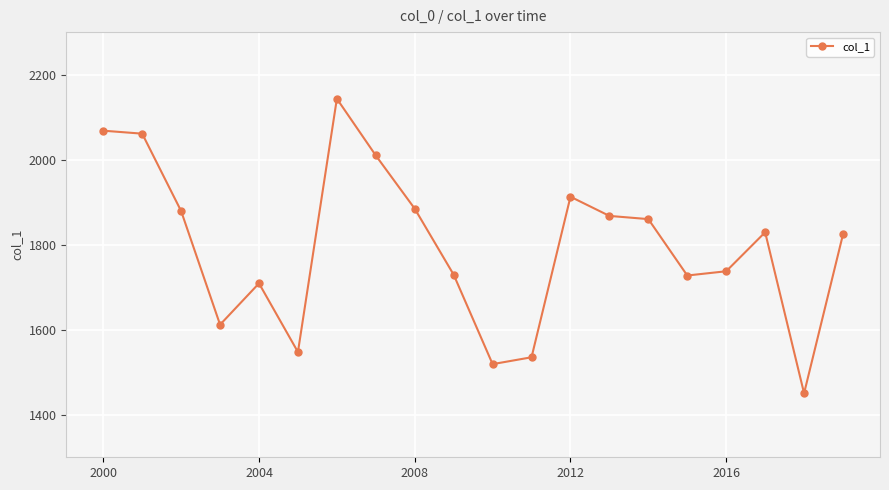

True or false: the data has more than 2 interior local peaks.

True